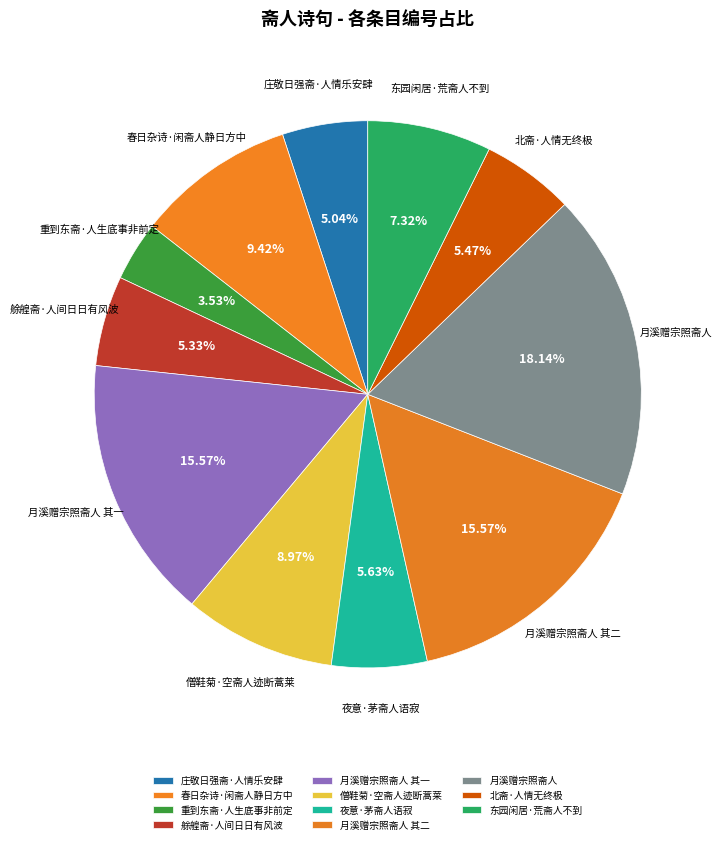

Between 艅艎斋·人间日日有风波 and 东园闲居·荒斋人不到, which is larger?

东园闲居·荒斋人不到